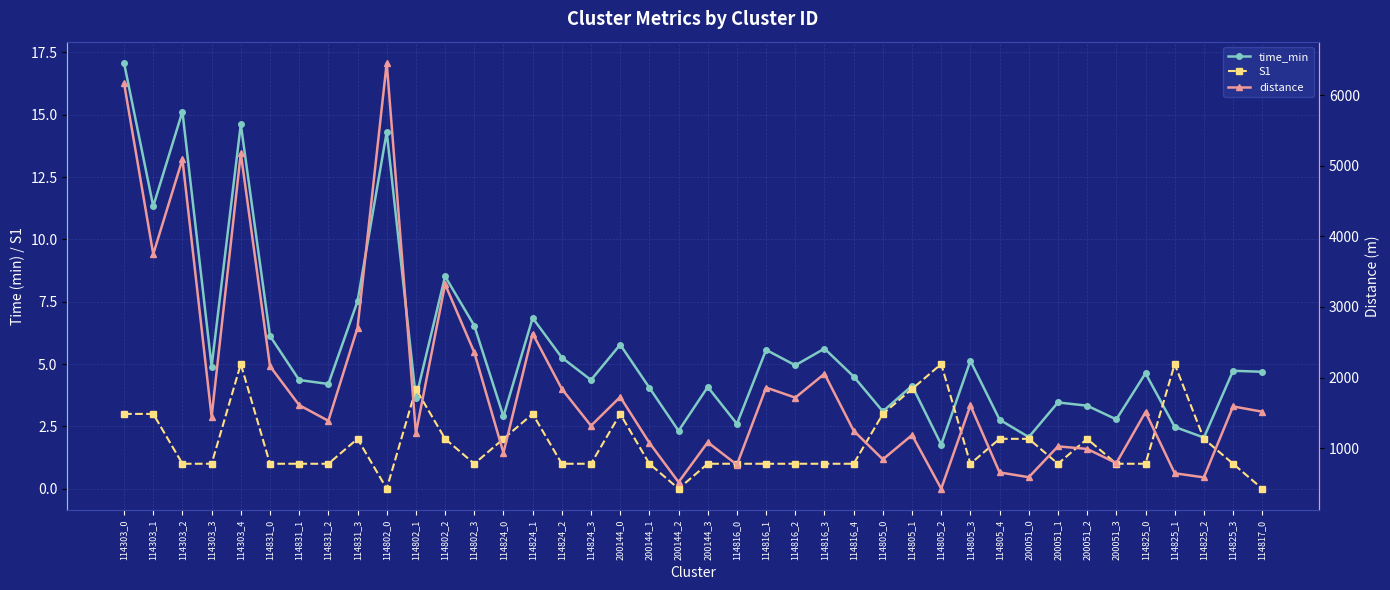

True or false: S1 and distance cross at least once.

False